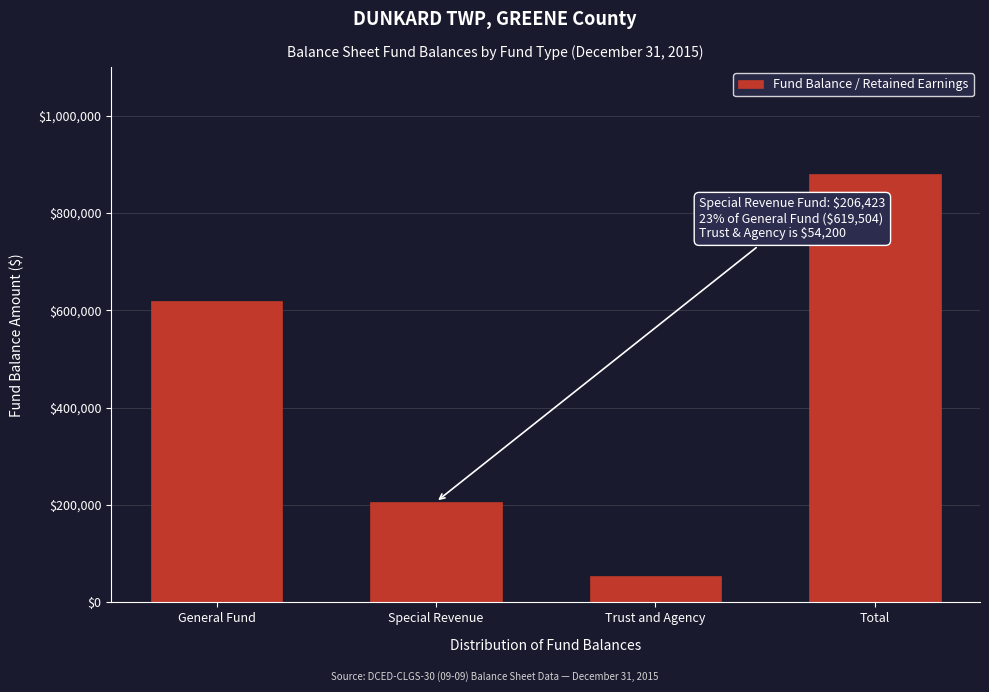

Reading right to left, what are all the values shown in this chart?

880127	54200	206423	619504